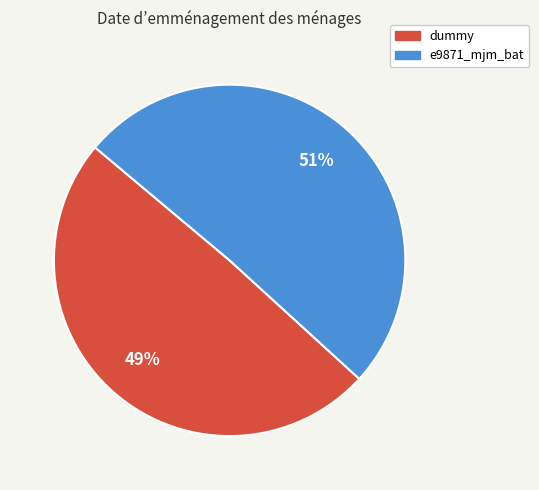

Approximately how many times larger is the value at dummy compared to e9871_mjm_bat?

1.0